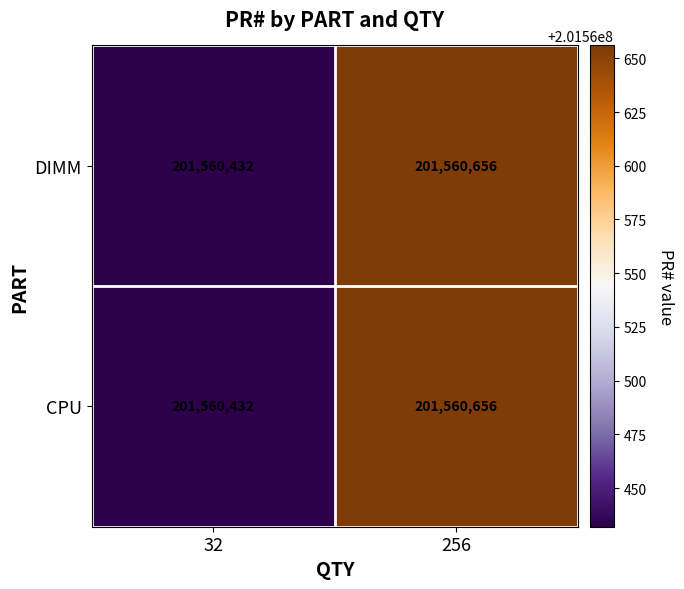

The value of DIMM at 32 is 59253210. True or false?

False